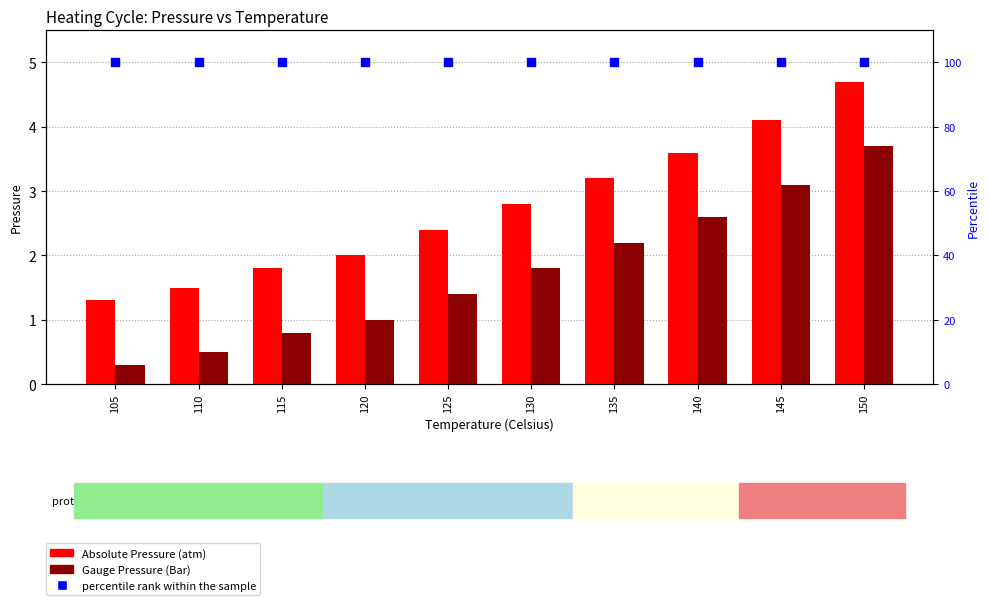

At how many categories does at least one series exceed 70?

10